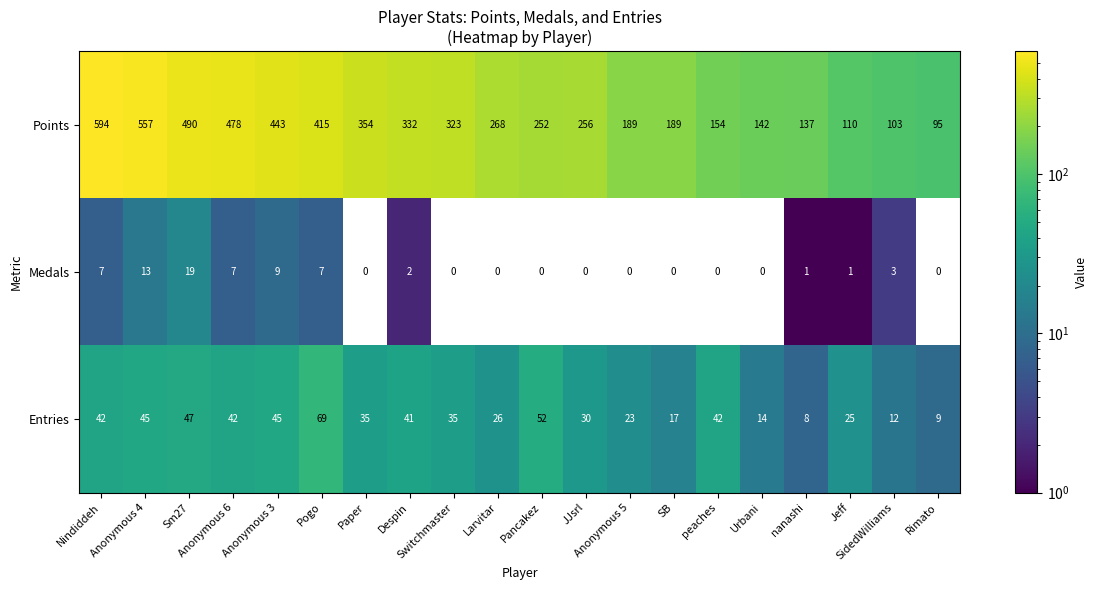

What is the greatest value displayed?

594